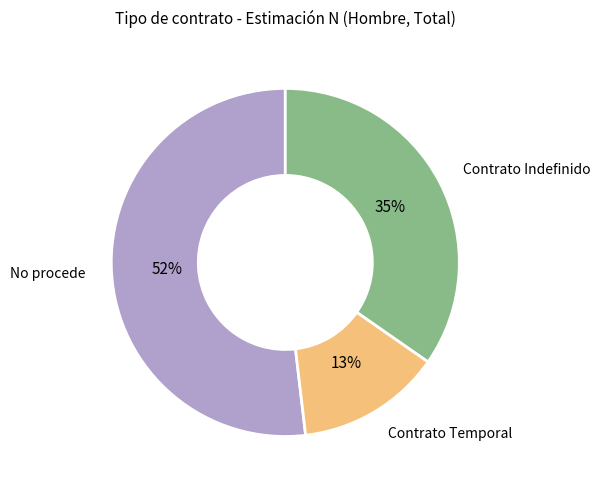

To the nearest percent, what is the average slice percentage?

33%